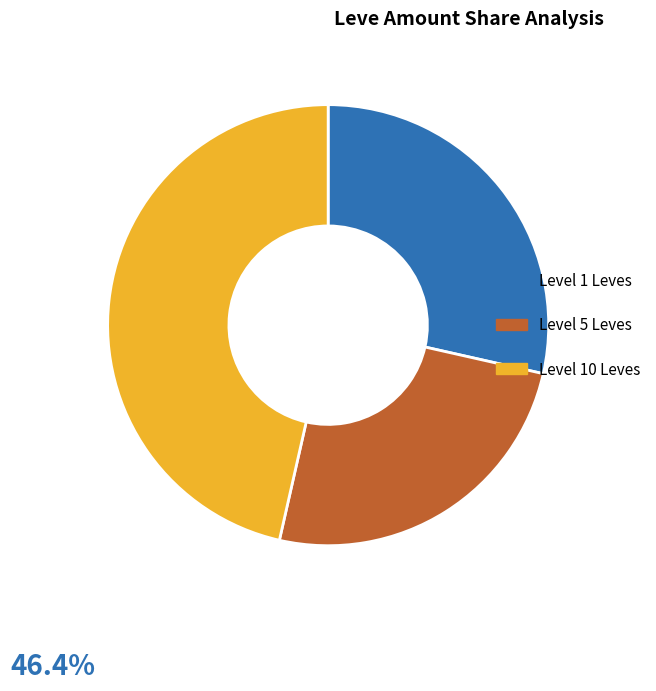

Does Level 10 Leves represent more than half of the total?

No